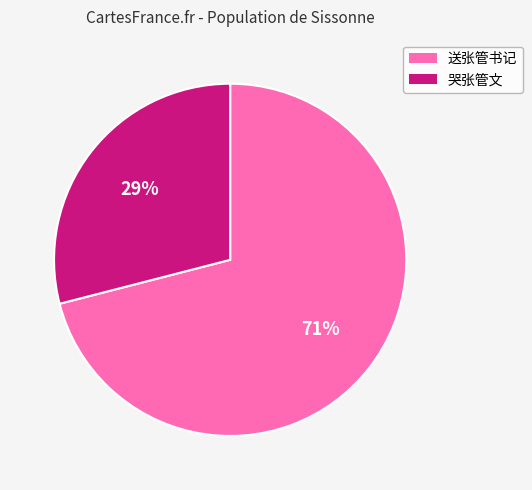

What percentage is the 送张管书记 slice, to the nearest percent?

71%